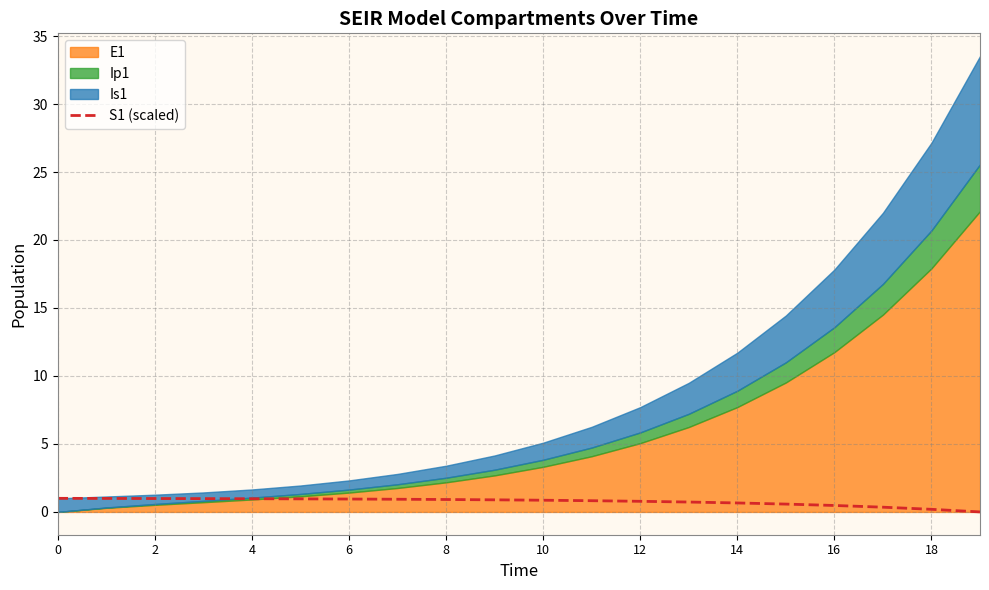

How many values exceed 0?

19